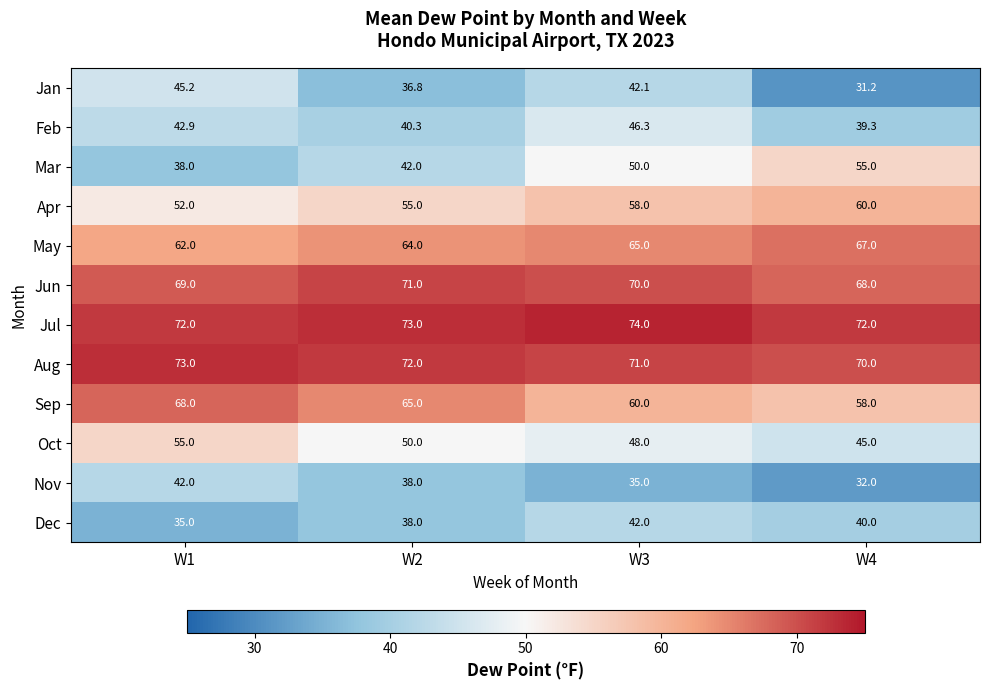

What is the highest value of the Jan series?

45.2